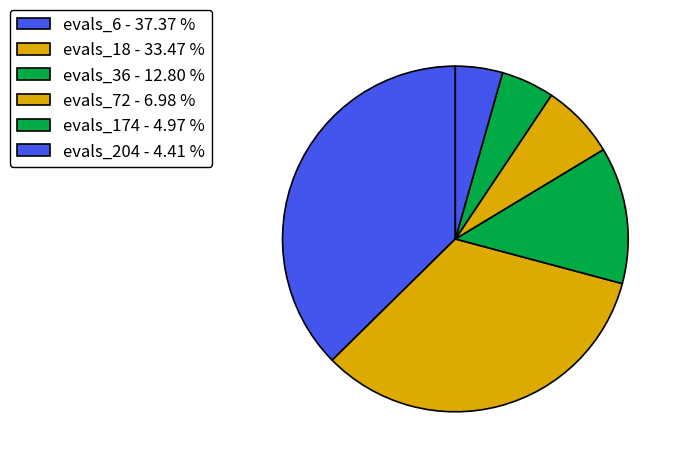

What percentage is NOT represented by evals_36?

87.2%